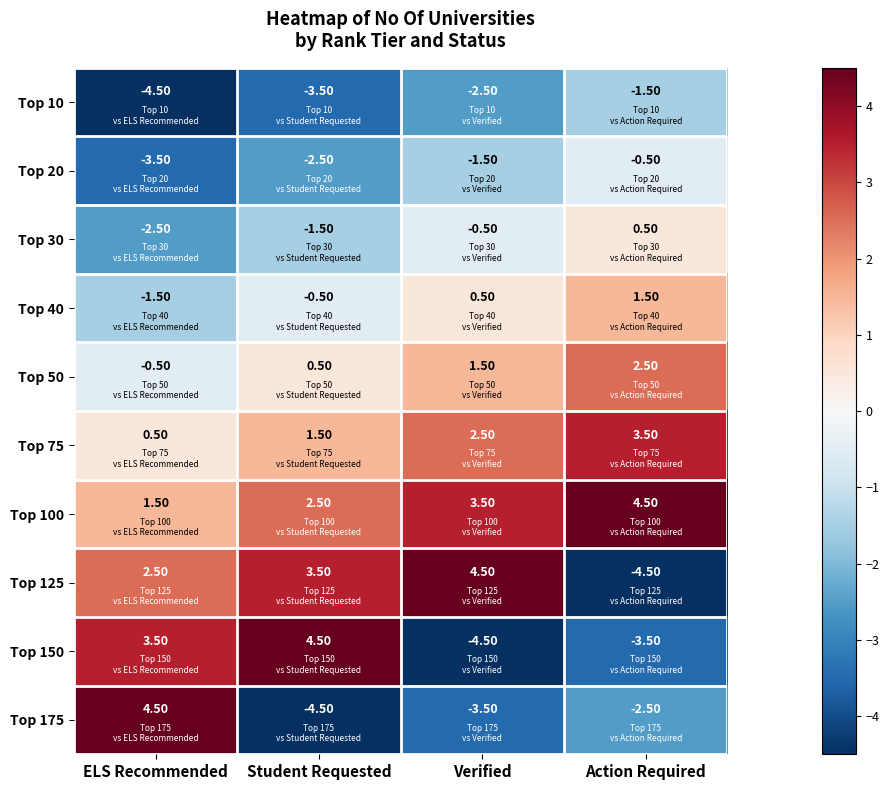

At Student Requested, list the series in order from largest to smallest.

Top 150, Top 125, Top 100, Top 75, Top 50, Top 40, Top 30, Top 20, Top 10, Top 175